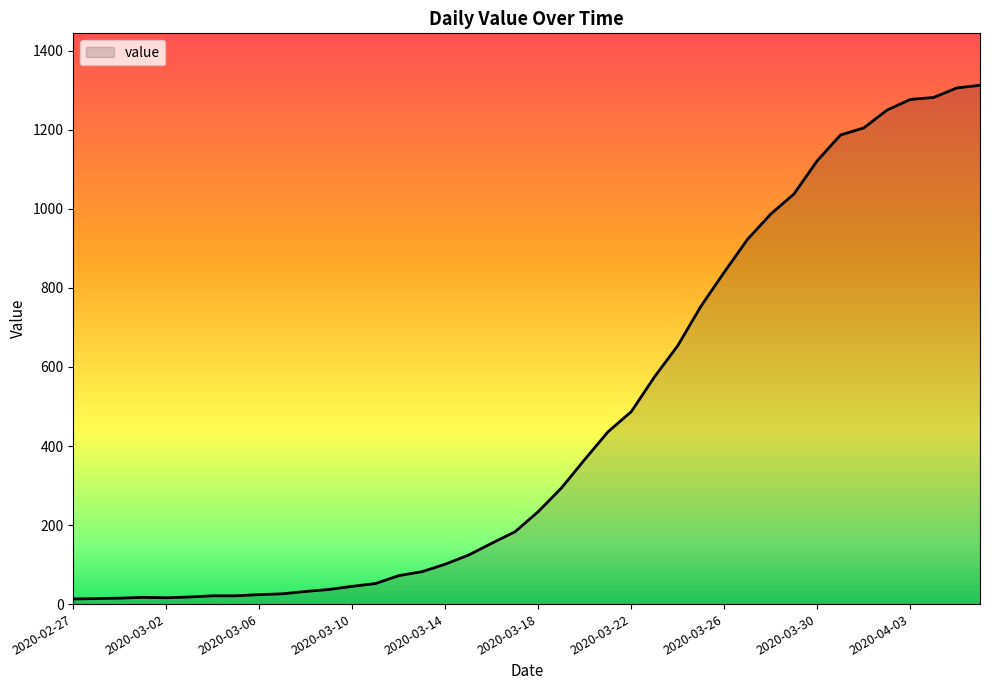

What is the maximum value shown in the chart?

1313